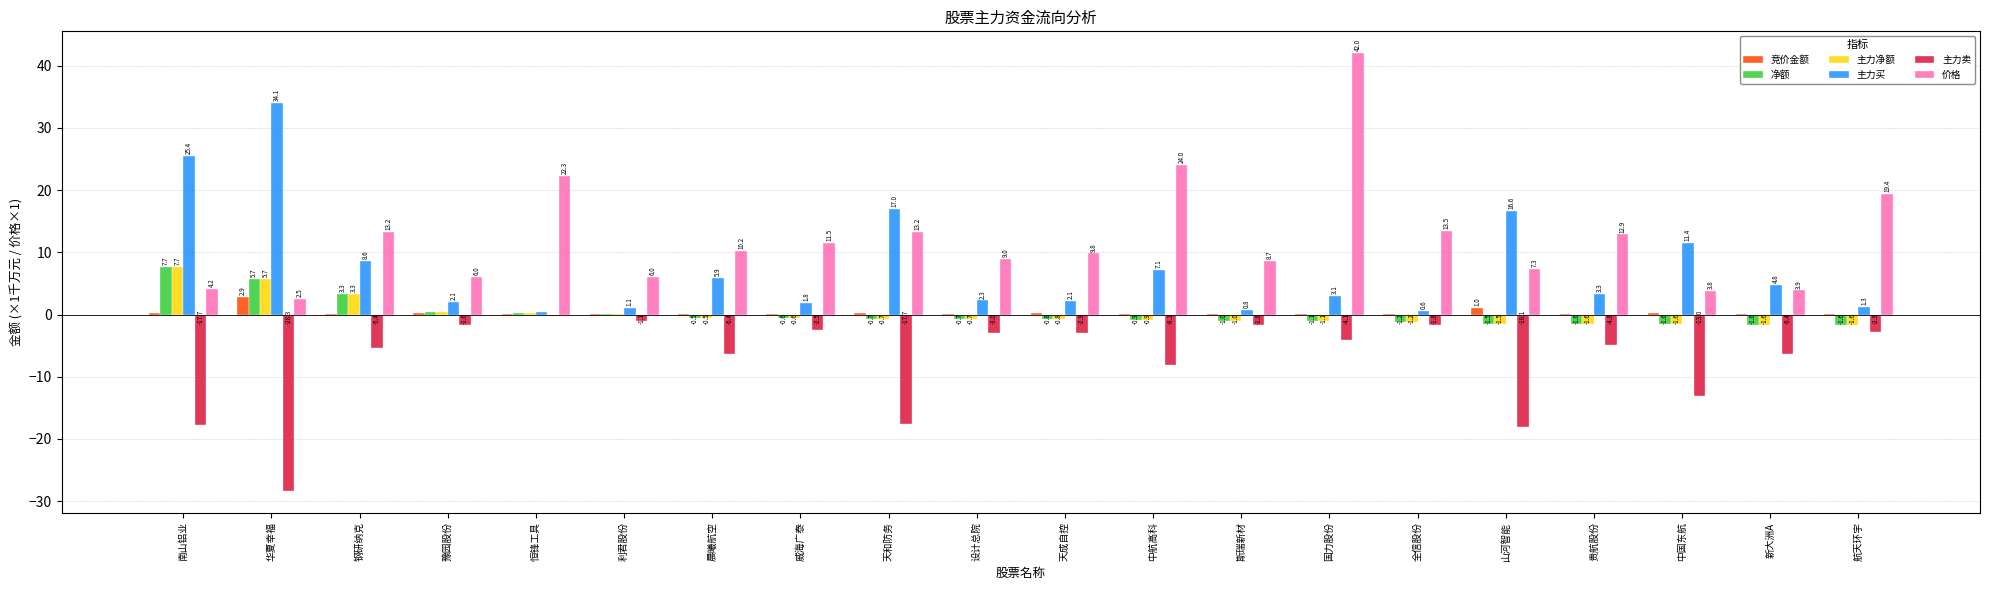

What is the difference between the 主力买 values at 新大洲A and 钢研纳克?

3.8